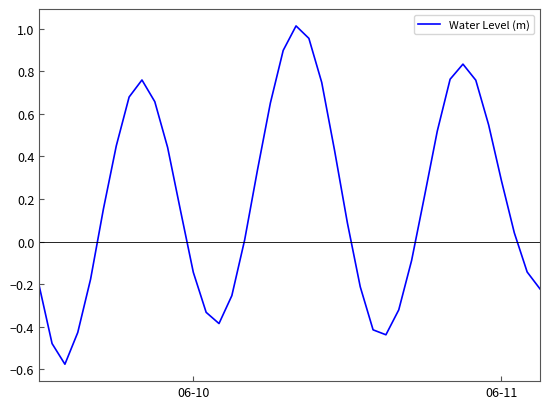

What is the difference between the maximum and minimum values?

1.6